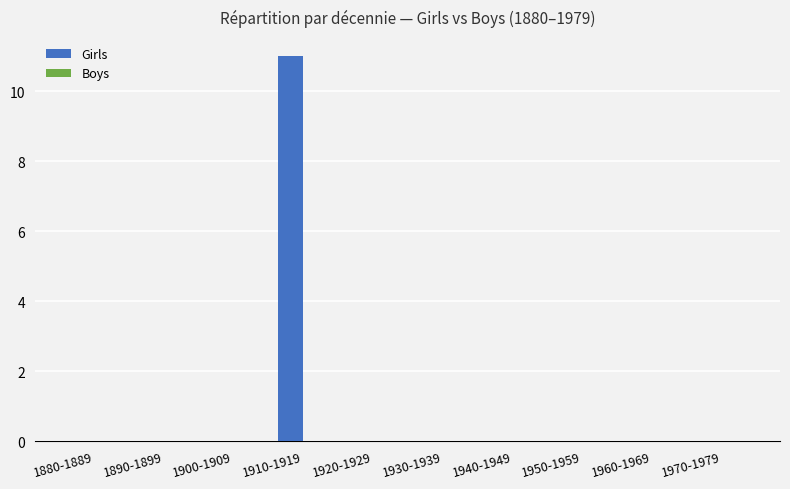

What is the greatest value displayed?

11